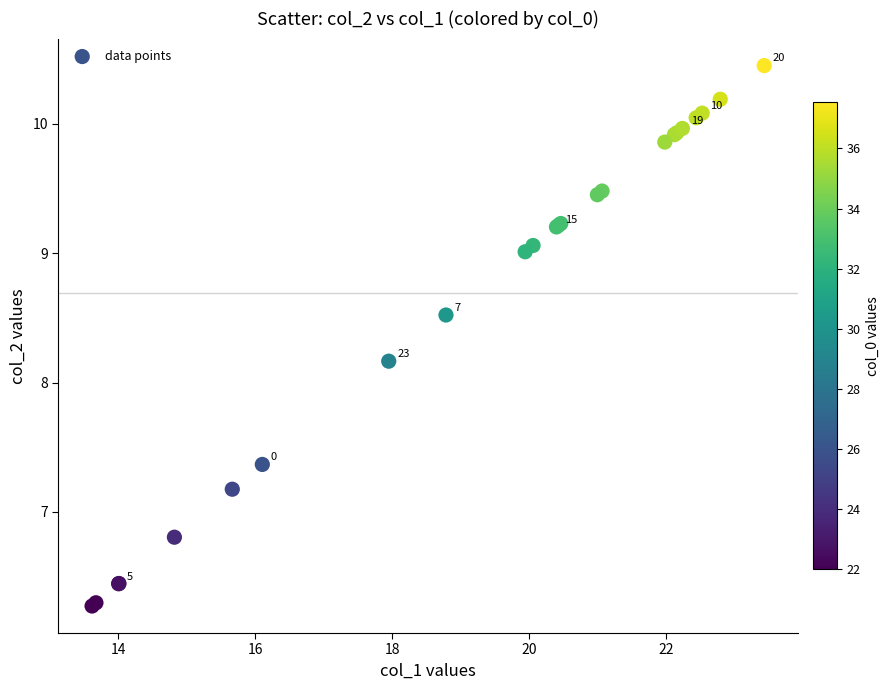

What Y value in the scatter plot is closest to 8?

8.2